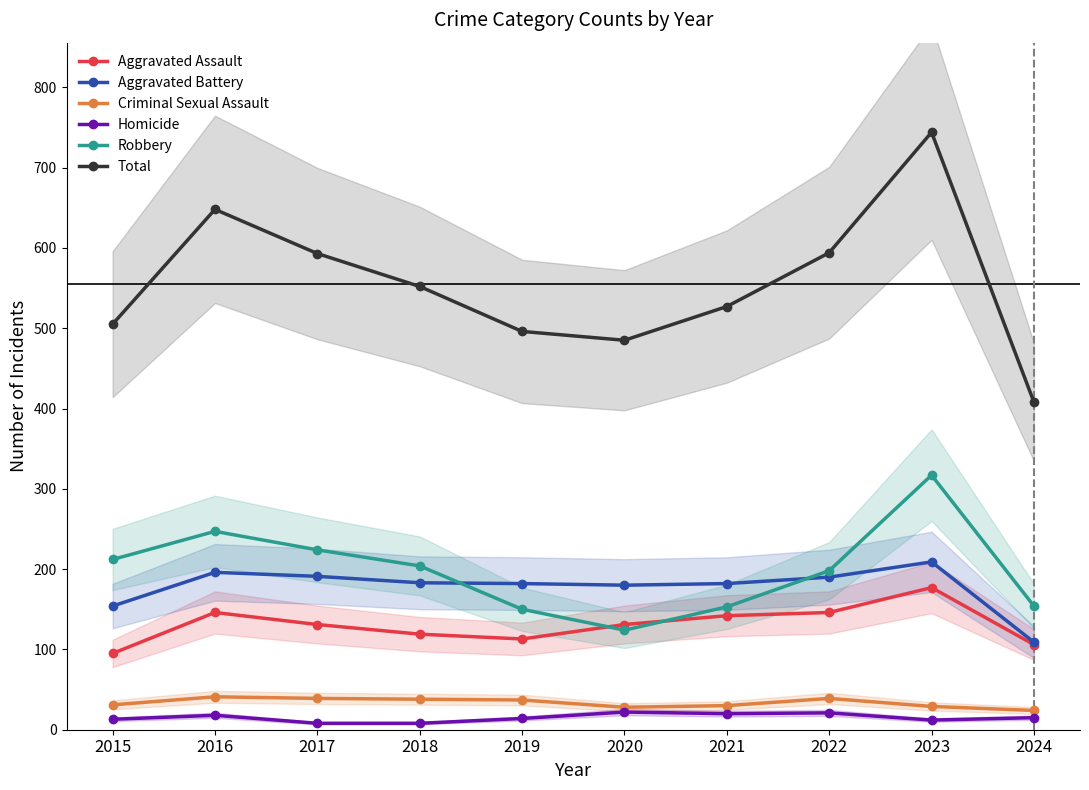

At which category does Robbery reach its first local valley?

2020